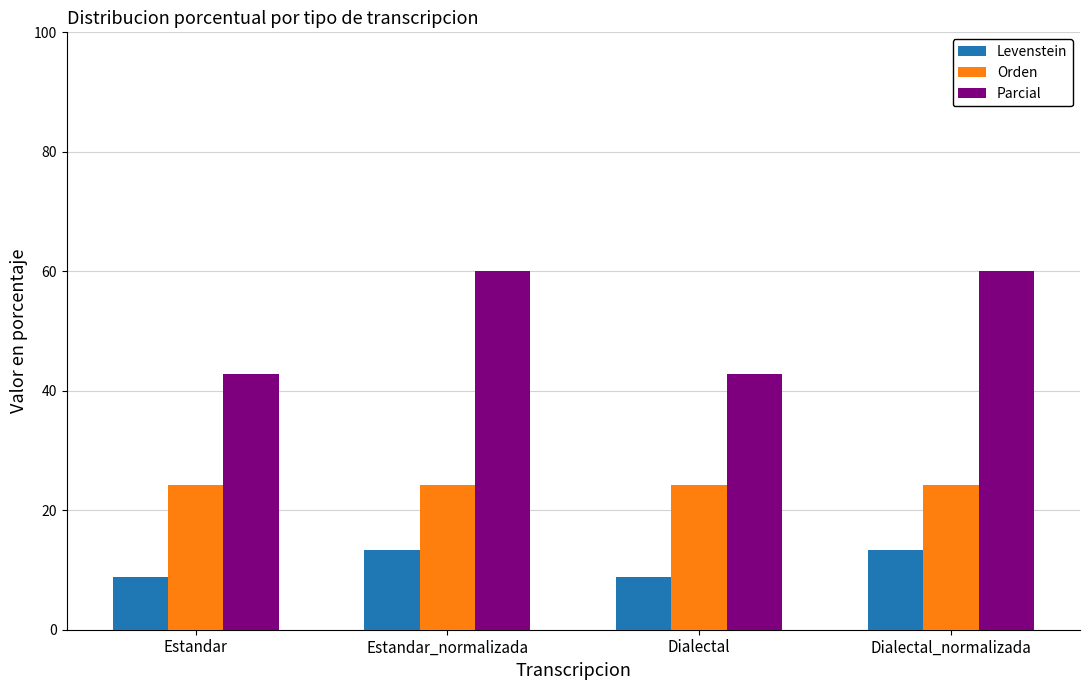

What is the average value of the Parcial series?

51.4